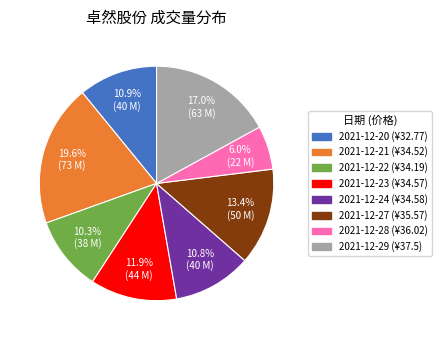

Count the number of slices in the pie.

8